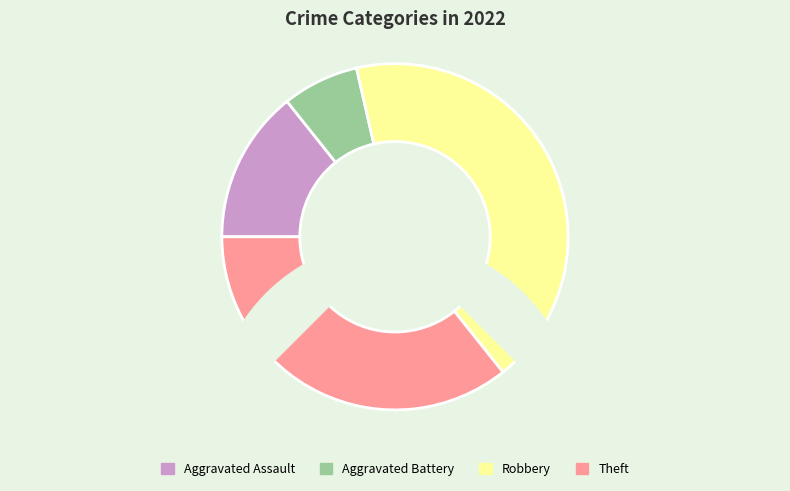

To the nearest percent, what is the average slice percentage?

25%